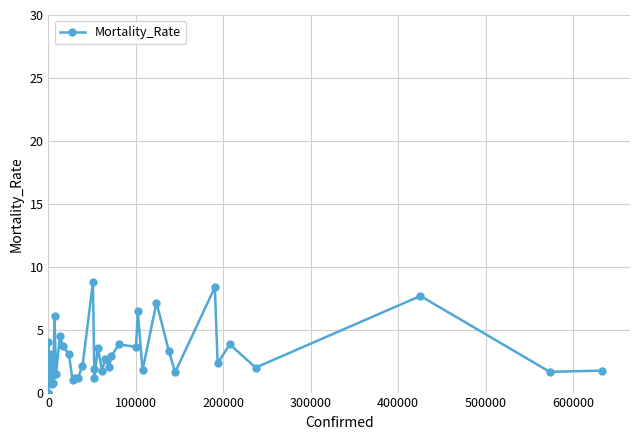

What is the average value?

2.9